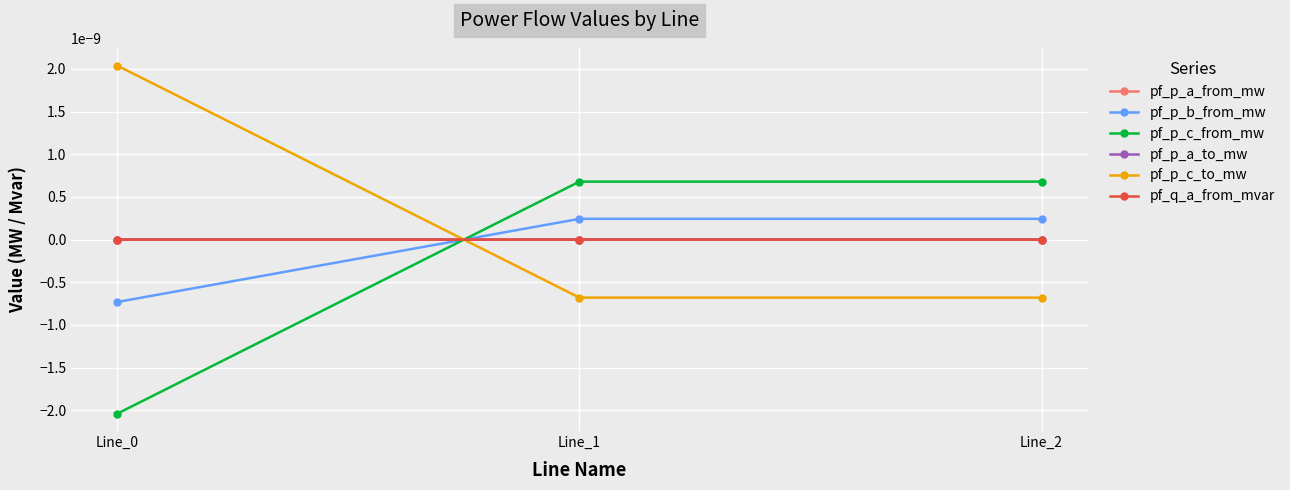

Where is pf_p_c_from_mw nearest to the value 0?

Line_1